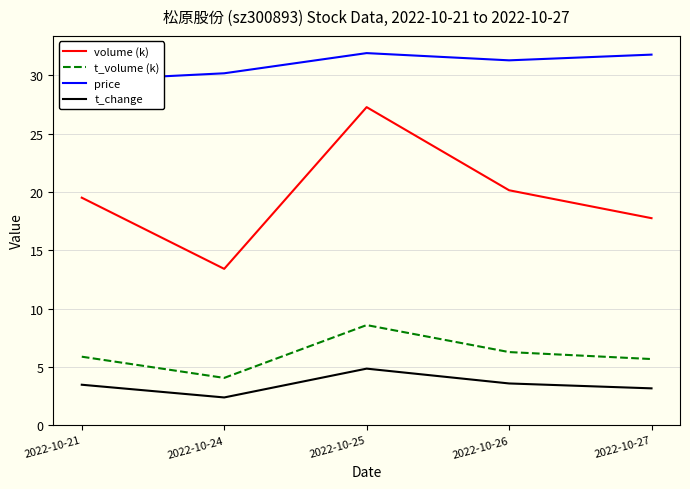

True or false: t_volume (k) and price cross at least once.

False